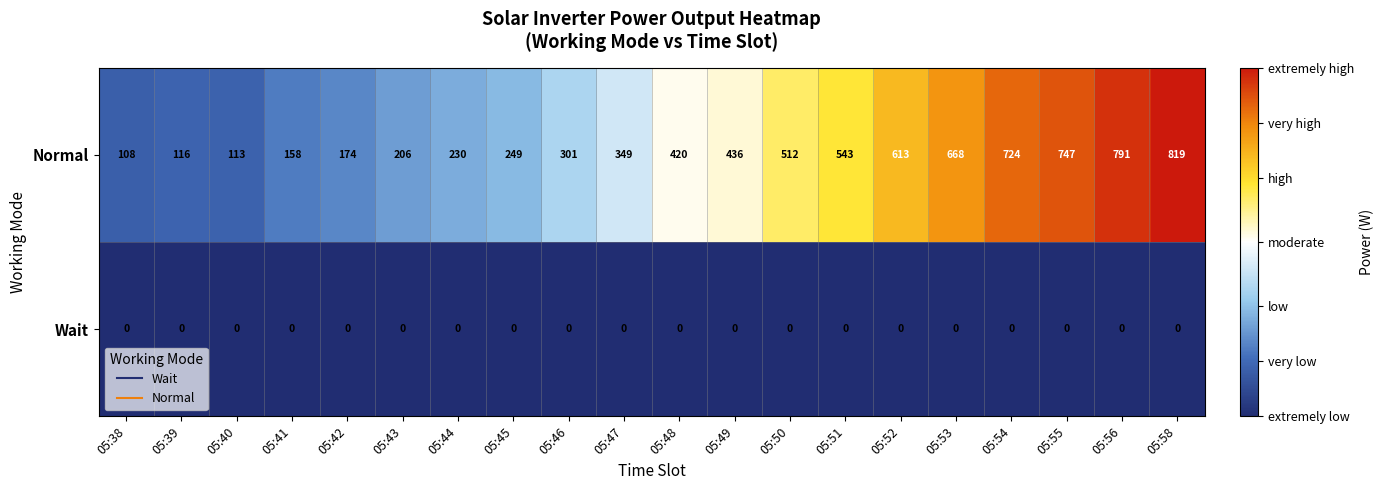

What is the sum of all Normal values?

8277